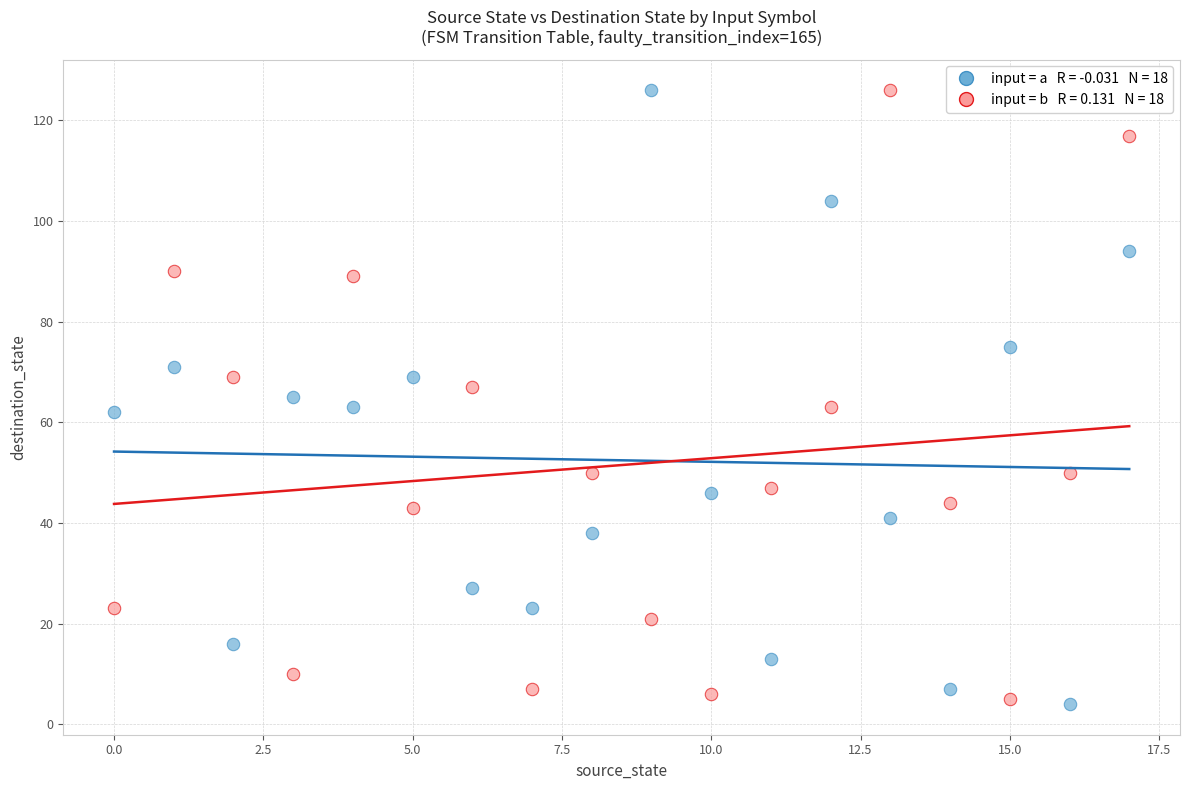

Across all data points, what is the range of Y values (max minus min)?

122